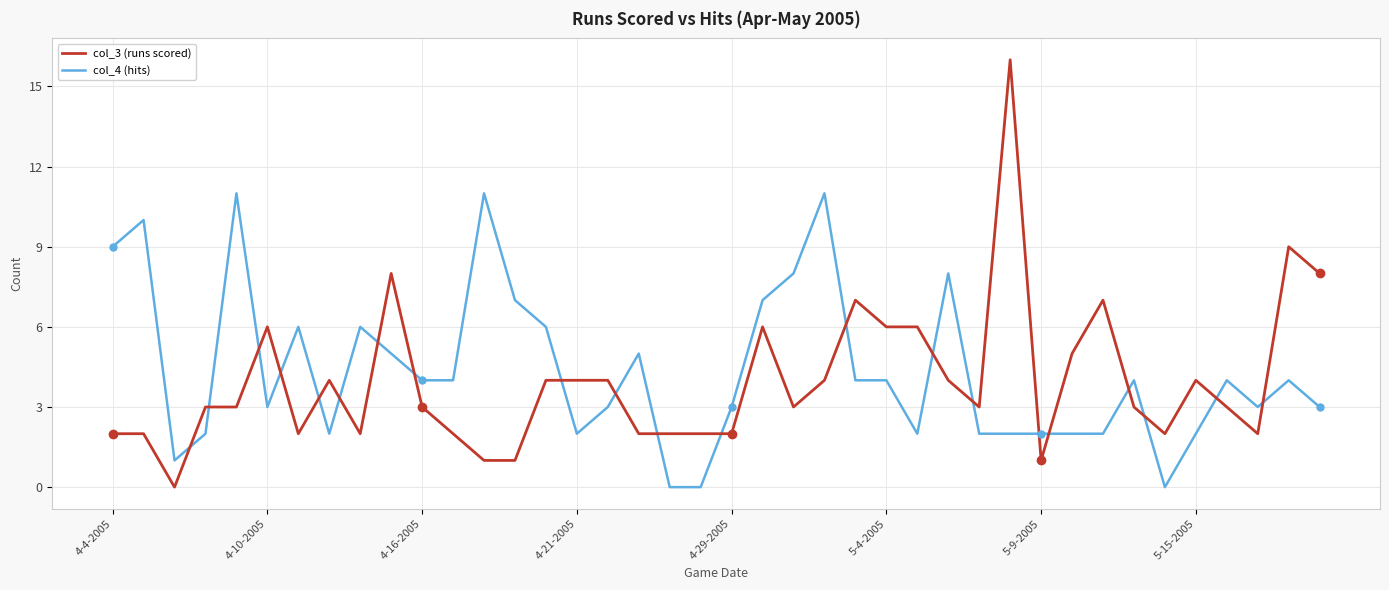

How many series are shown in this chart?

2